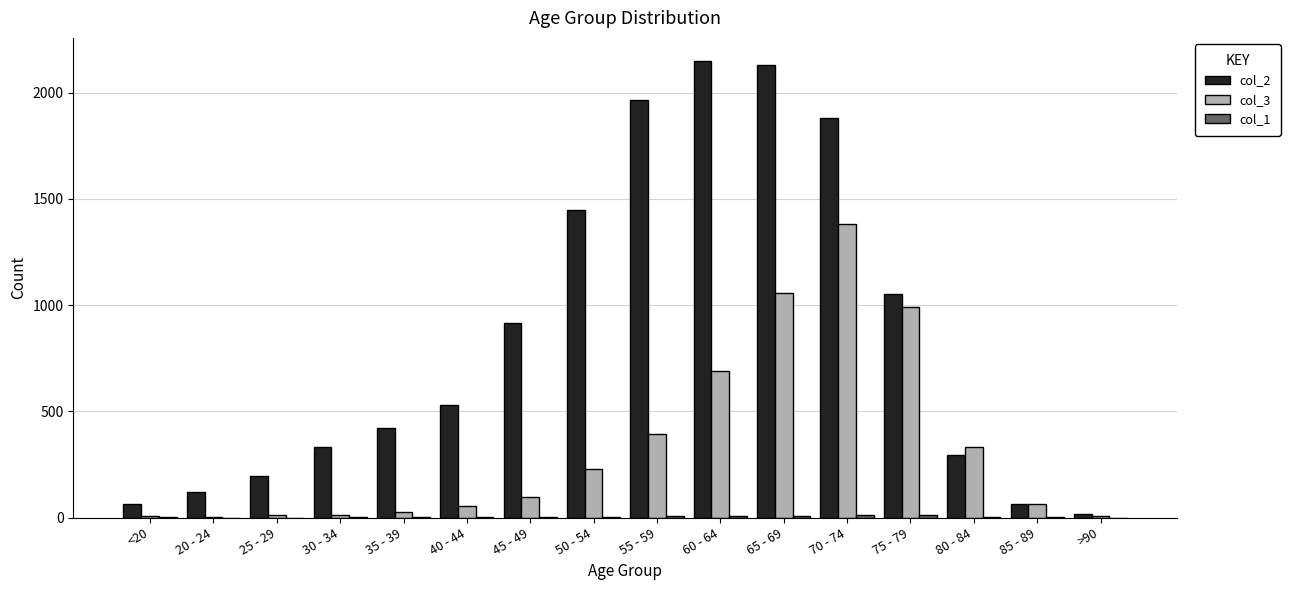

Which series has the largest total across all categories?

col_2